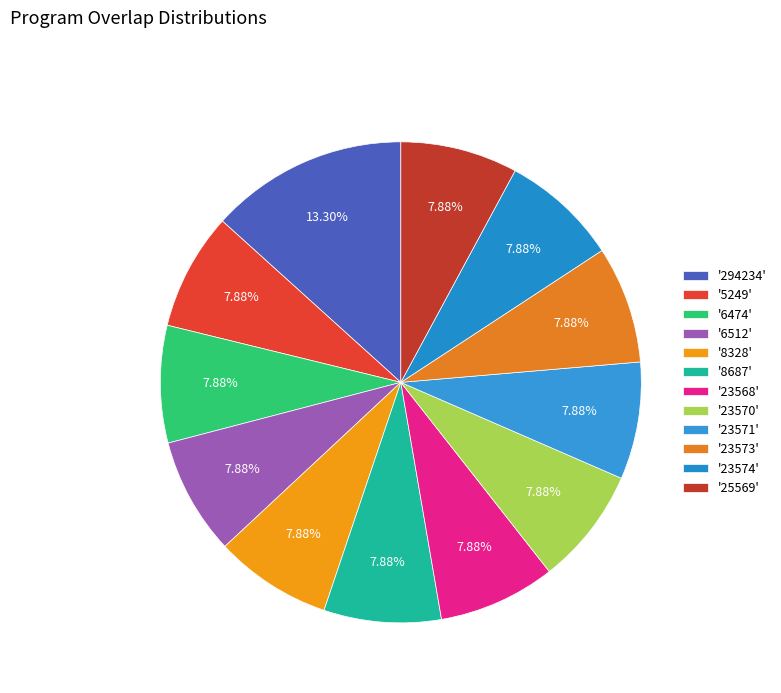

Which slice is the largest?

'294234'